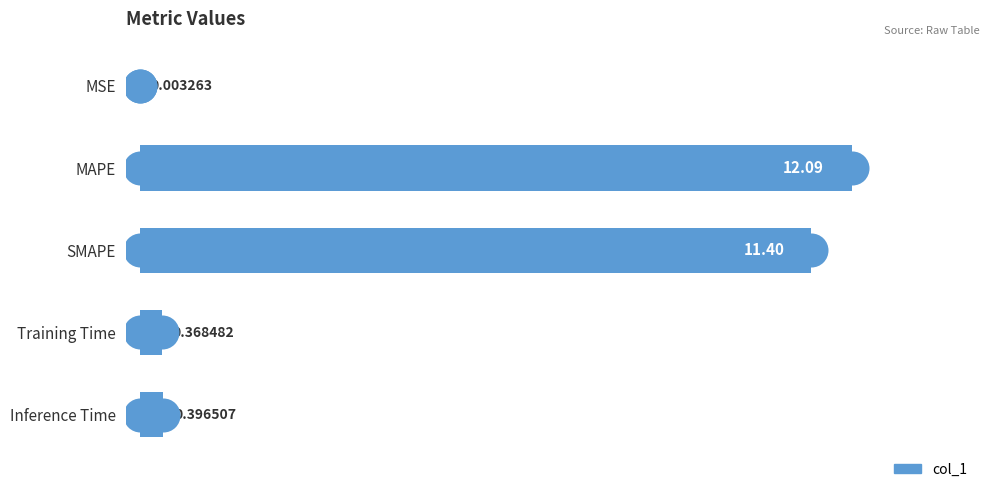

What is the change in value from MAPE to SMAPE?

-0.7